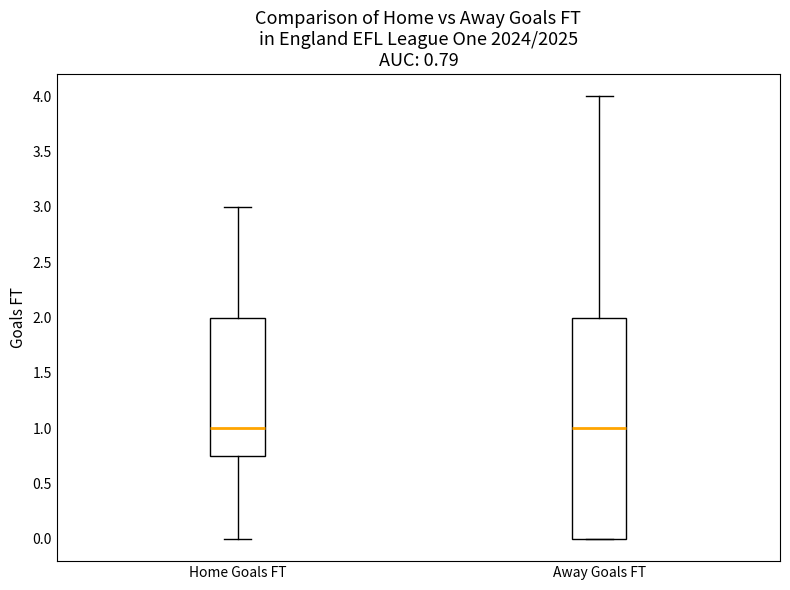

Which box is the tallest, from its lower edge to its upper edge?

Away Goals FT